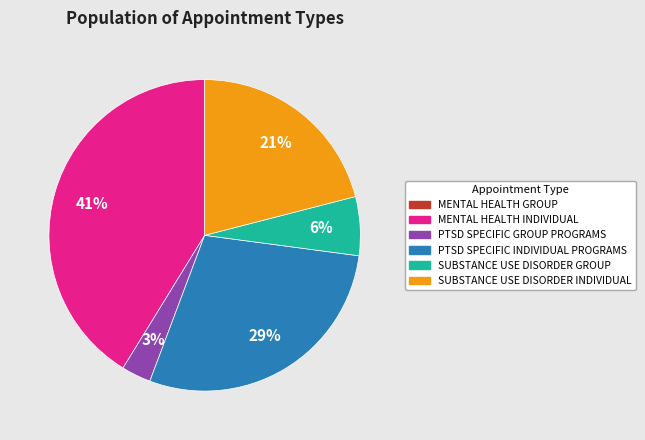

To the nearest percent, what portion does PTSD SPECIFIC GROUP PROGRAMS represent?

3%